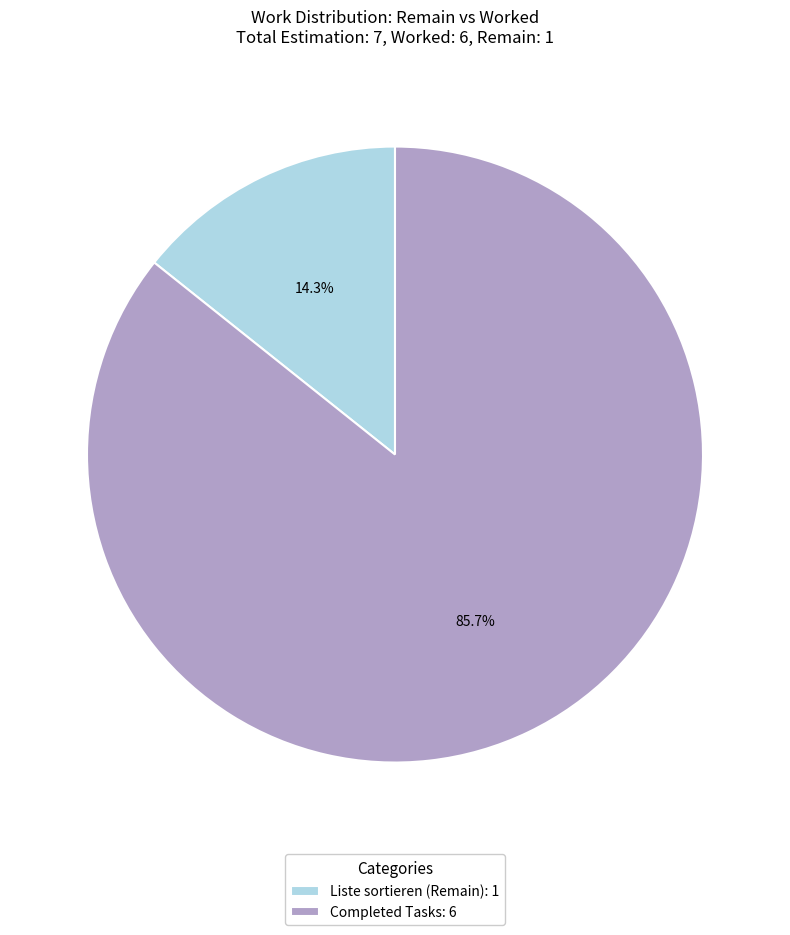

Which slice is the largest?

Completed Tasks: 6